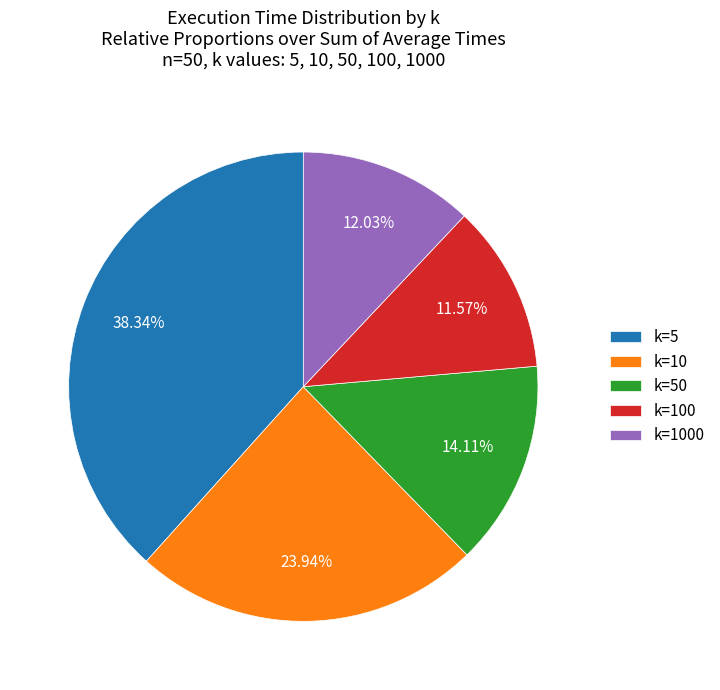

Do k=10 and k=50 together represent more than half of the pie?

No